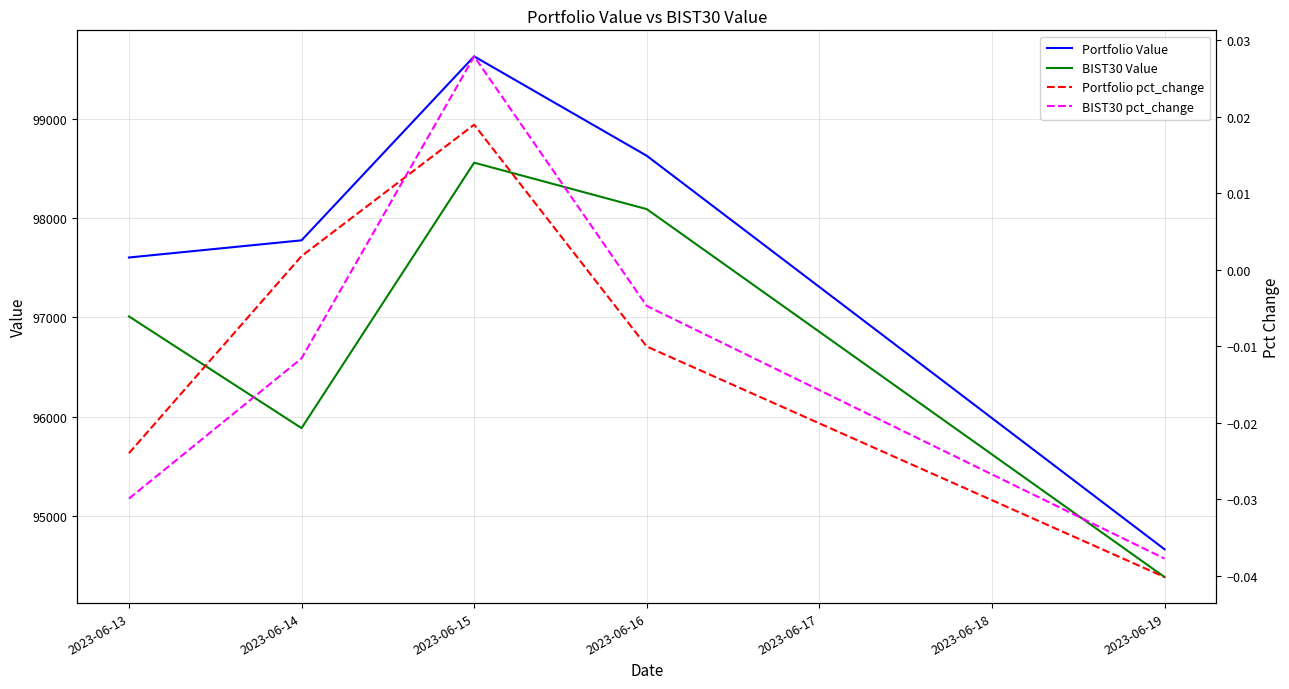

The value of BIST30 Value at 2023-06-15 is 50386.7. True or false?

False